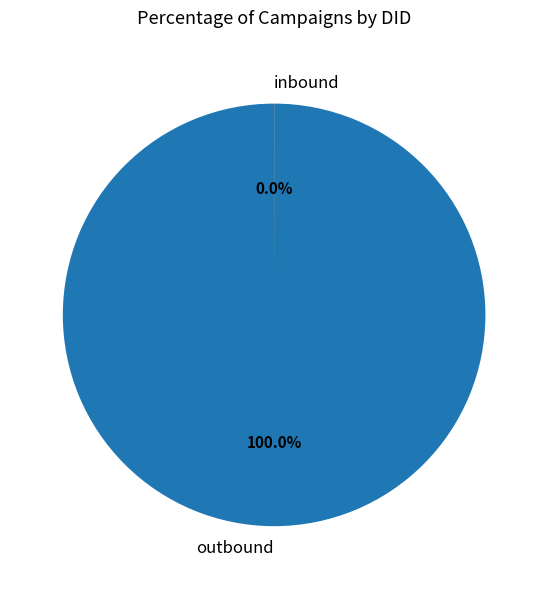

Which slice represents more than half of the pie?

outbound